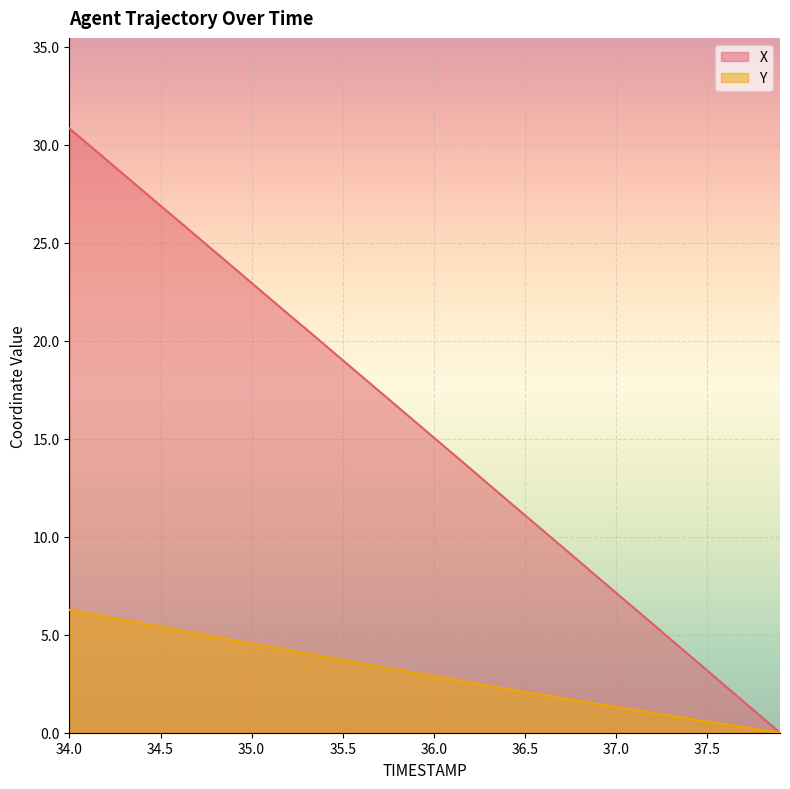

Which series has the largest total across all categories?

X